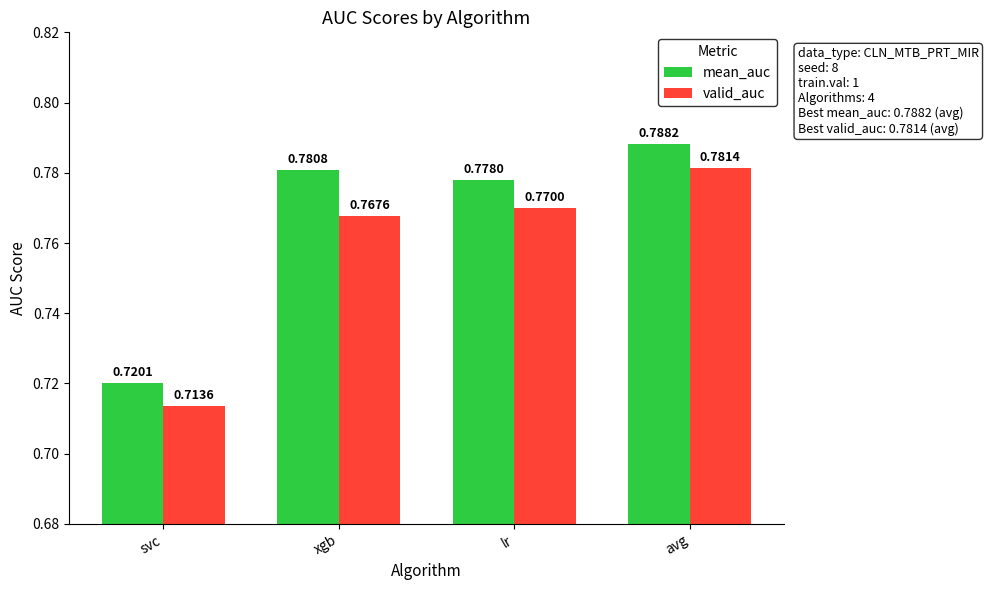

Where is valid_auc nearest to the value 0?

svc